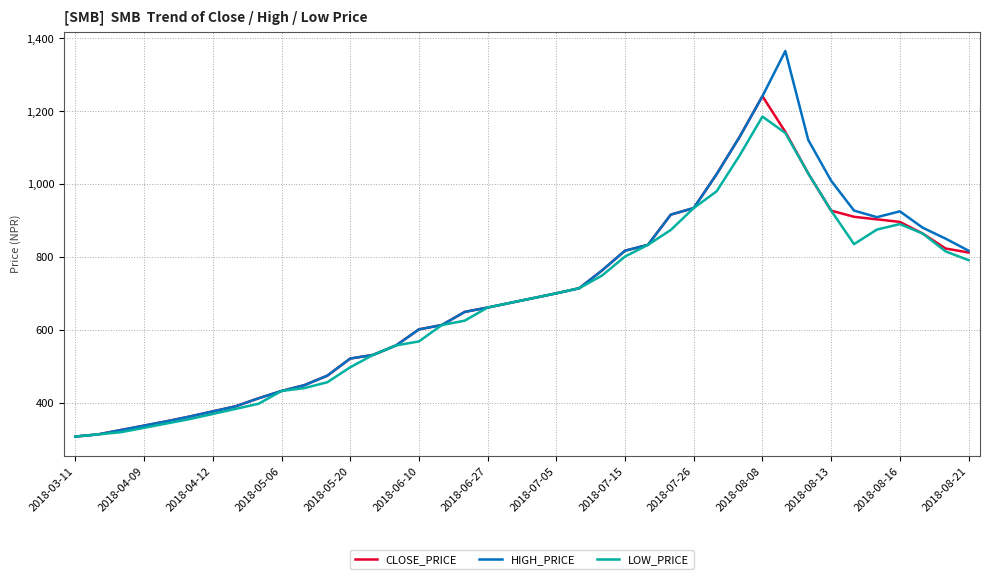

Rank the series by their maximum value, from highest to lowest.

HIGH_PRICE, CLOSE_PRICE, LOW_PRICE